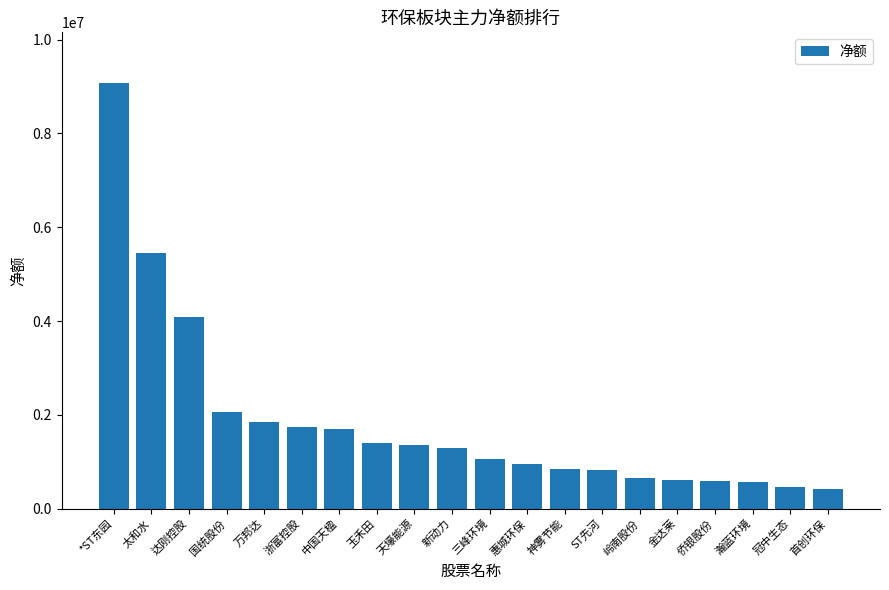

What is the difference between the values at 天壕能源 and 冠中生态?

890737